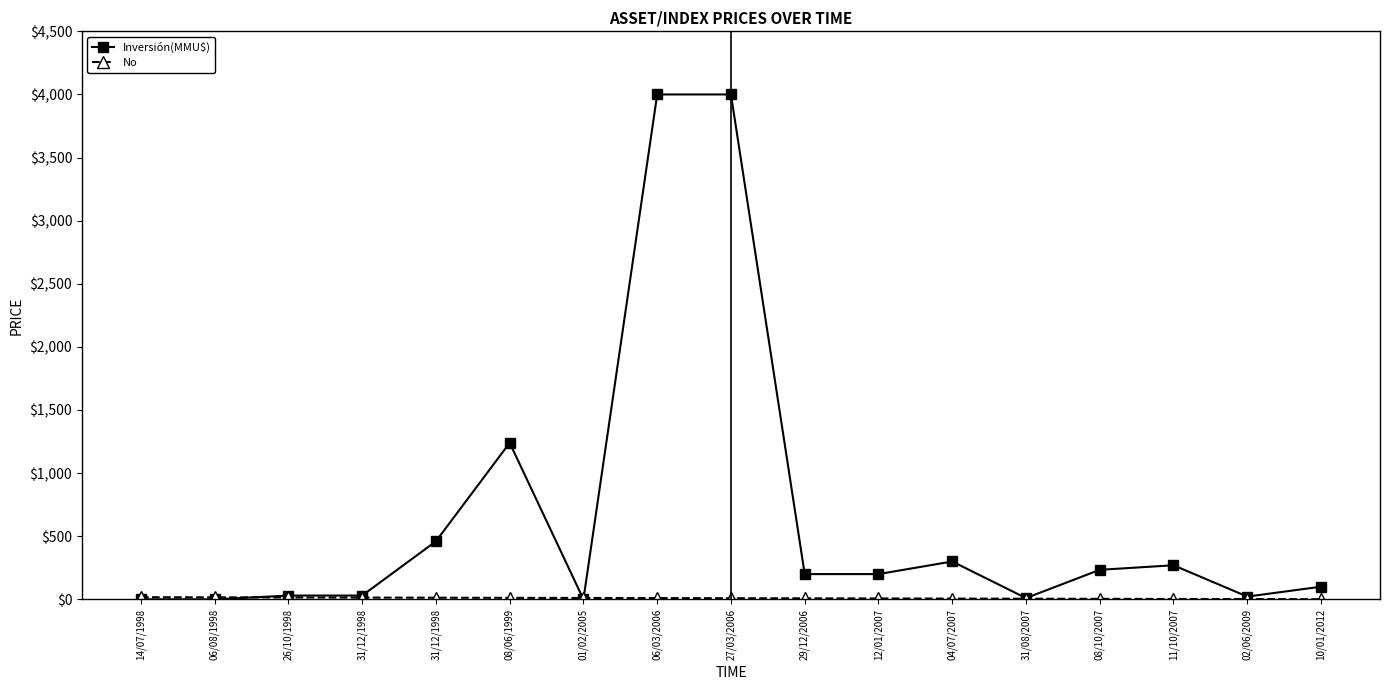

Where is Inversión(MMU$) nearest to the value 2000?

08/06/1999